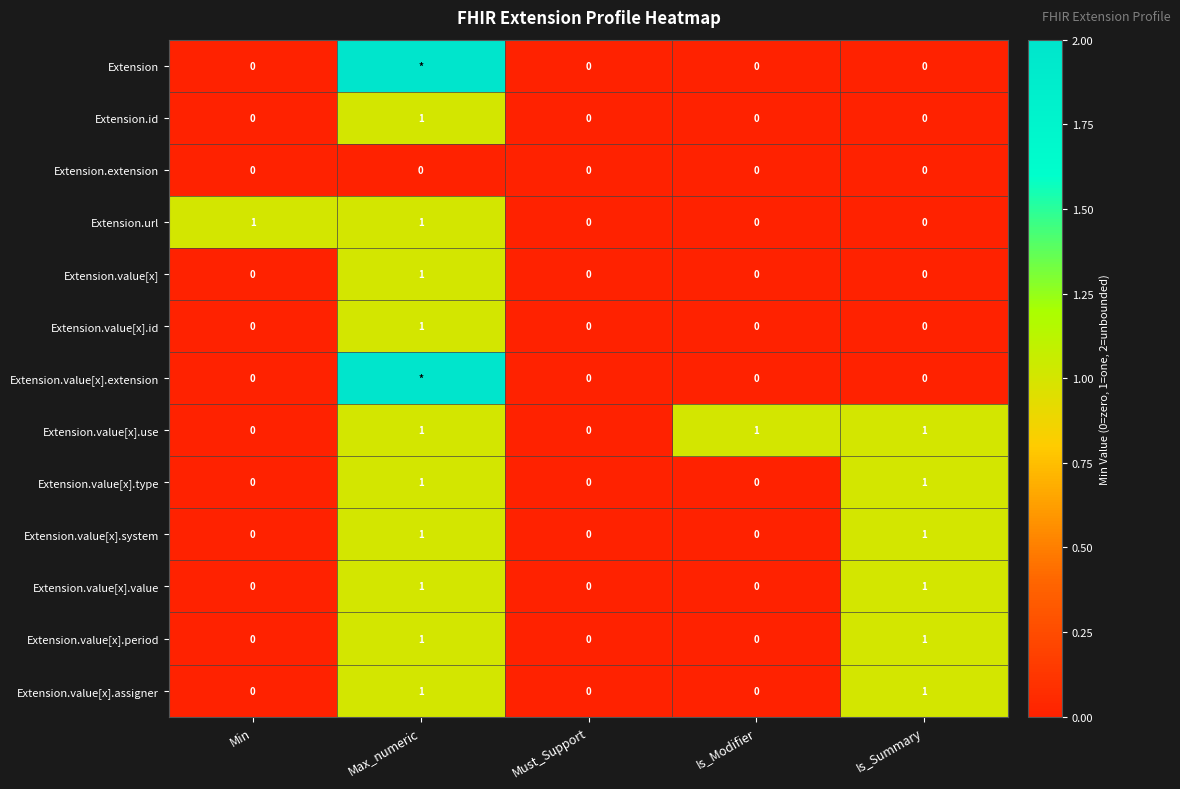

How many values in the Extension.value[x] series exceed 0?

1